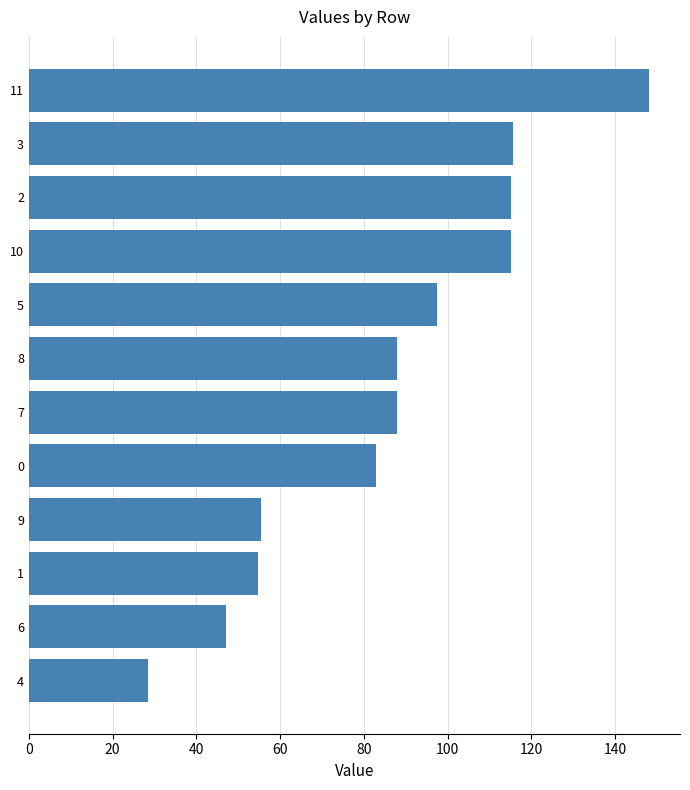

The chart shows a value of 97.5 at 5. True or false?

True